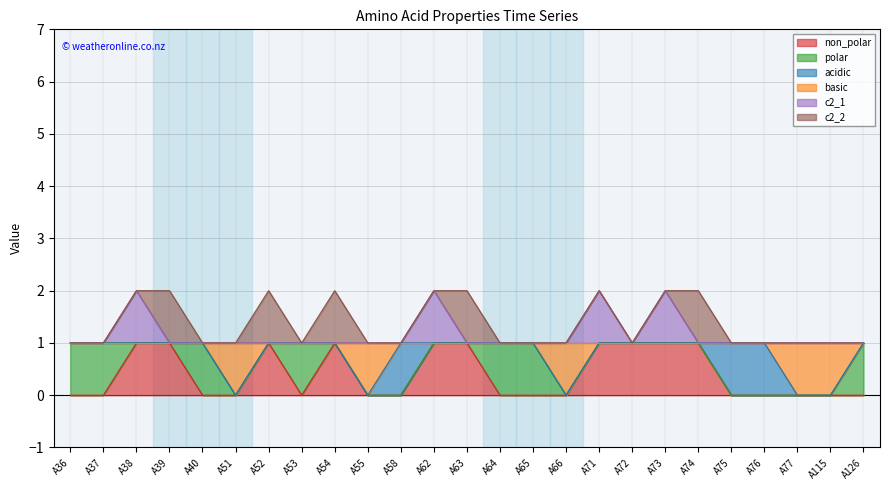

What are all the series names shown in the legend?

non_polar, polar, acidic, basic, c2_1, c2_2